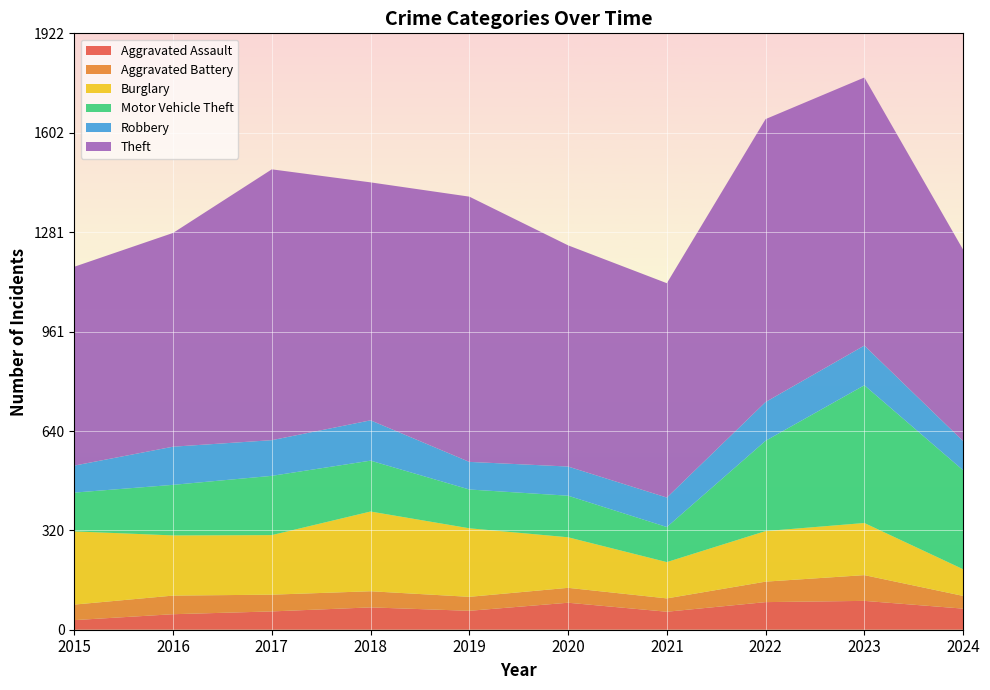

Reading left to right, list all the values displayed in this chart.

Aggravated Assault: 31	50	59	72	61	87	58	89	93	68
Aggravated Battery: 50	60	54	52	45	48	43	66	83	41
Burglary: 236	194	192	257	221	163	117	163	168	86
Motor Vehicle Theft: 125	163	191	164	125	134	113	291	444	319
Robbery: 87	123	115	130	89	94	95	125	128	94
Theft: 641	689	873	767	855	713	691	912	864	617